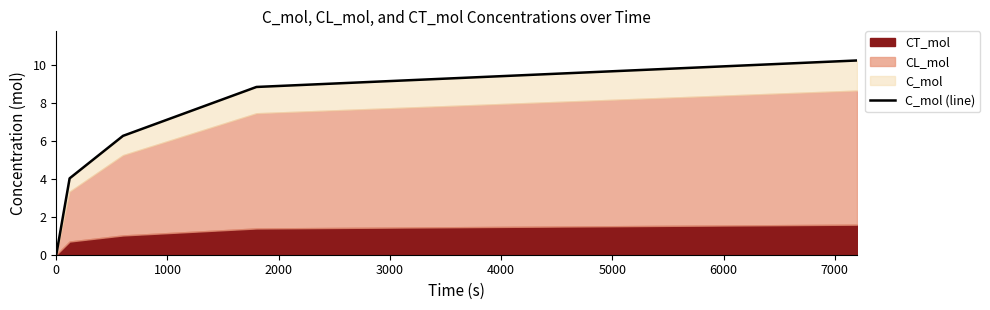

Count the number of values greater than 6.

3